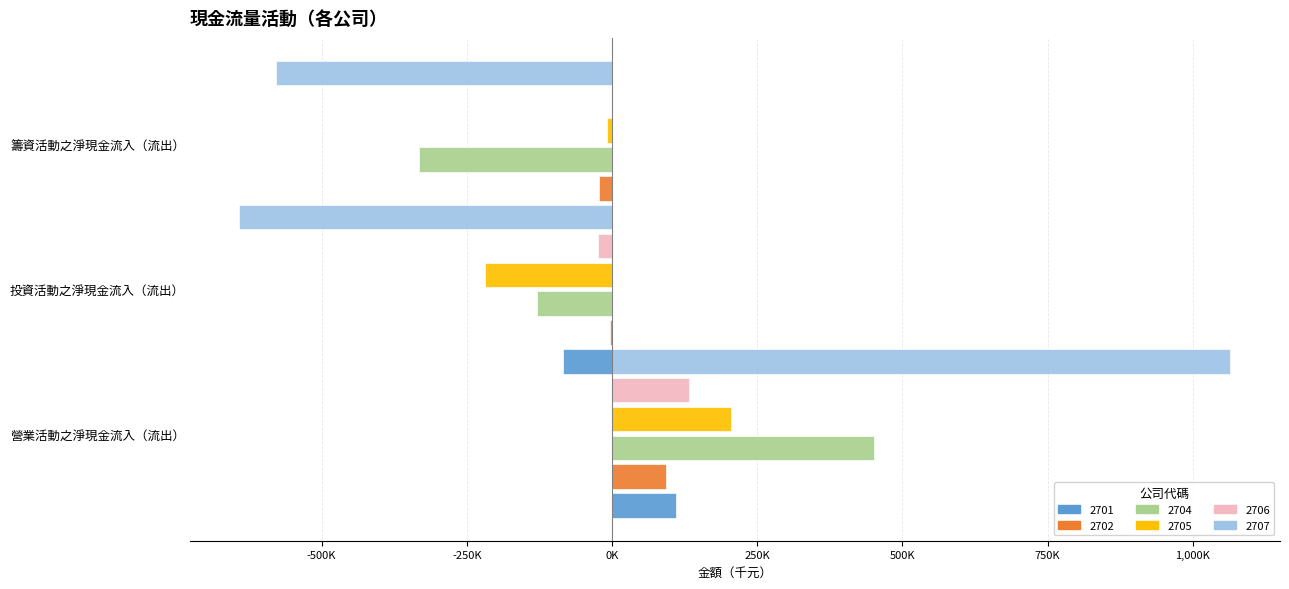

How many bars are there in each group?

6